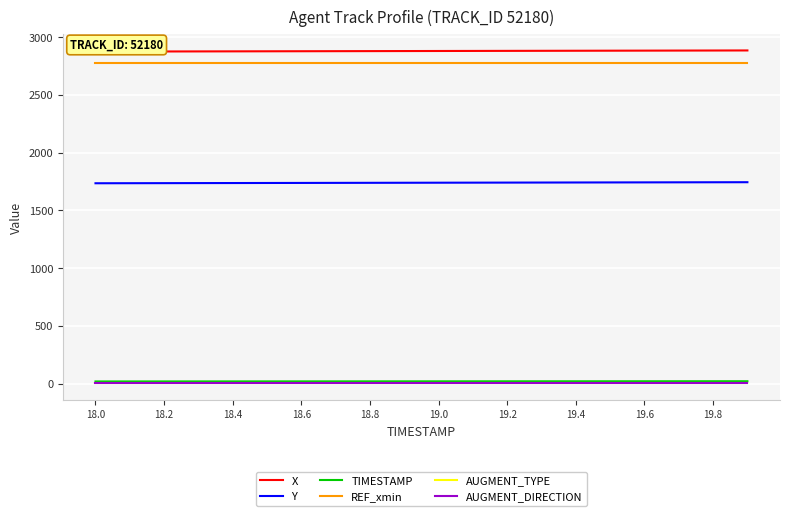

How many lines are shown in the chart?

6